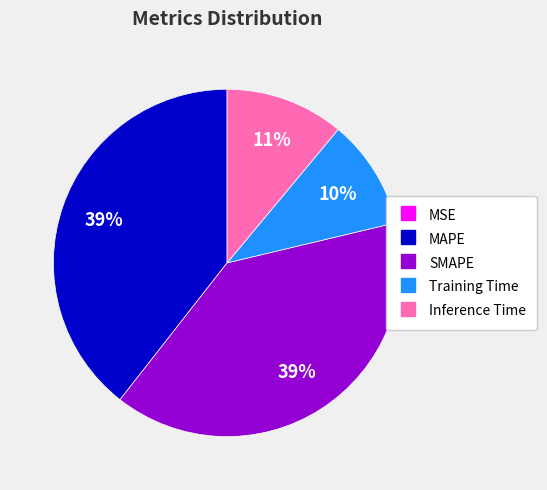

What percentage is the SMAPE slice, to the nearest percent?

39%